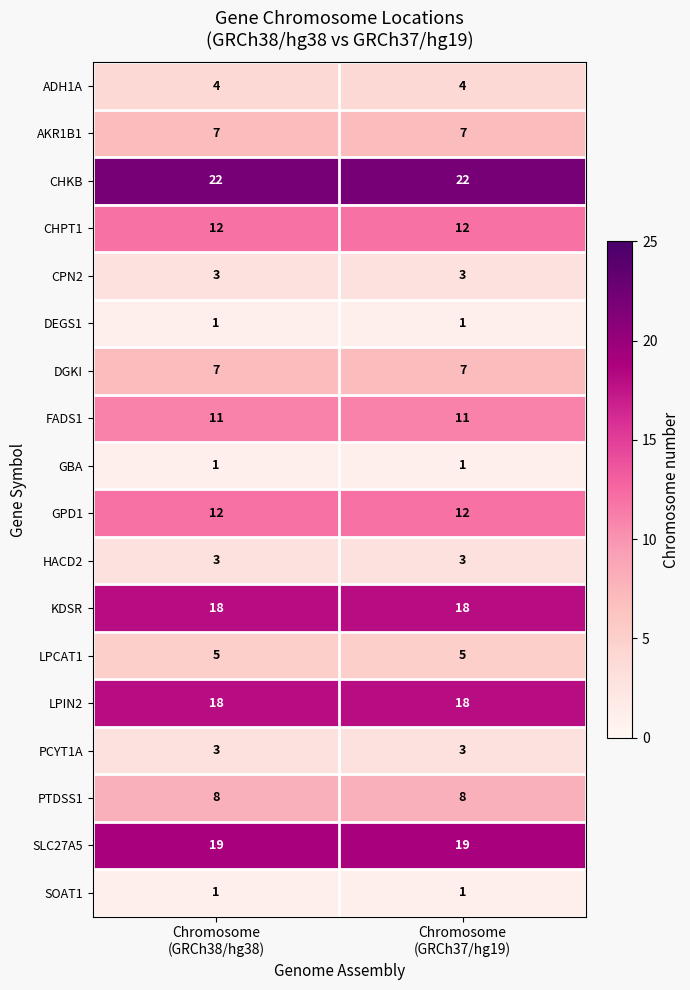

What is the lowest value of the HACD2 series?

3